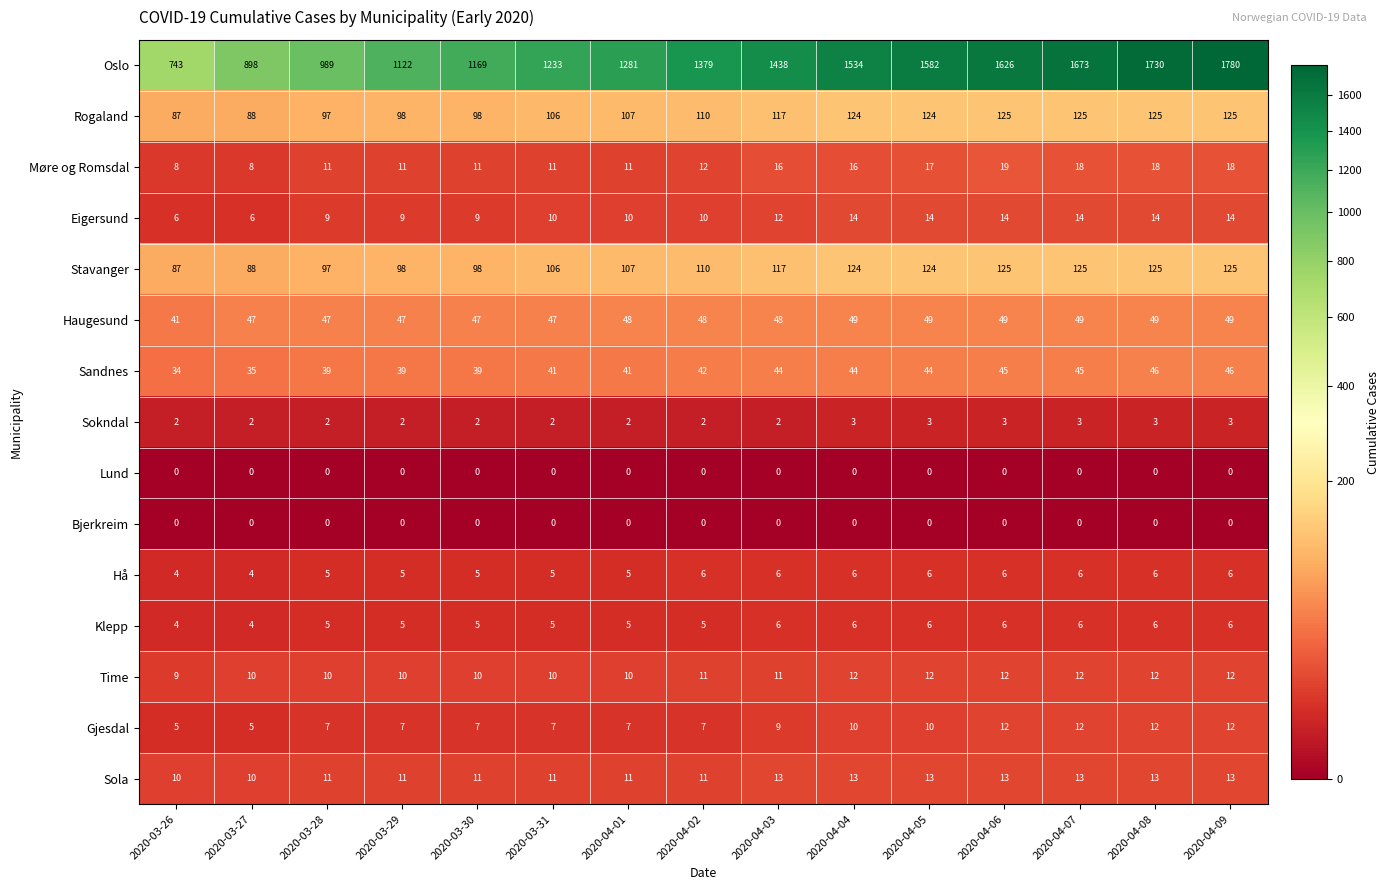

Count the Haugesund values in the range 47 to 49.

14